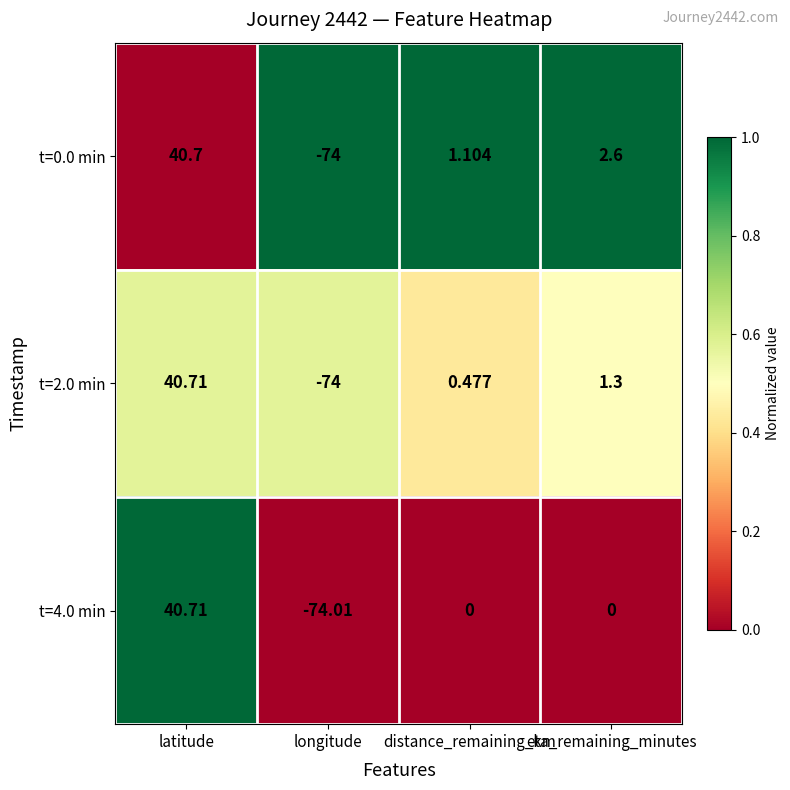

At which category is the sum across all series the highest?

latitude